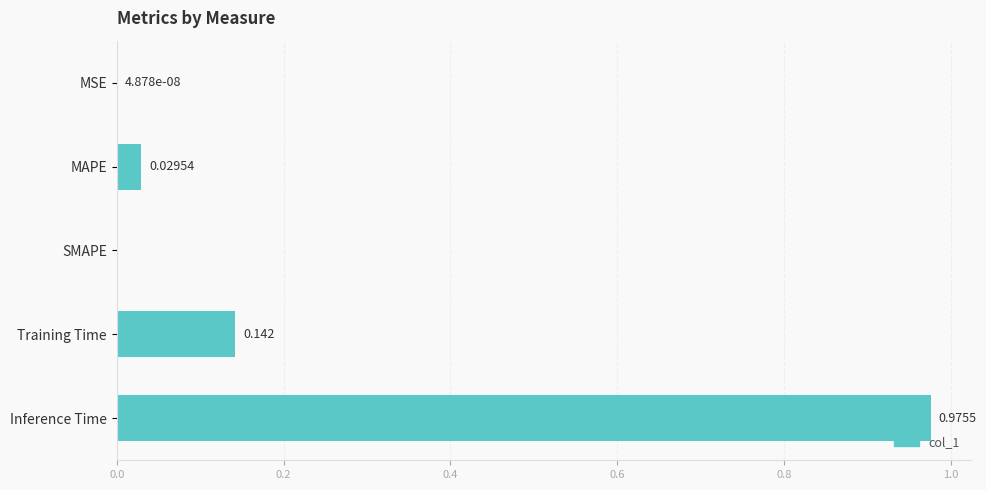

At which category does the chart reach its peak across all series?

Inference Time